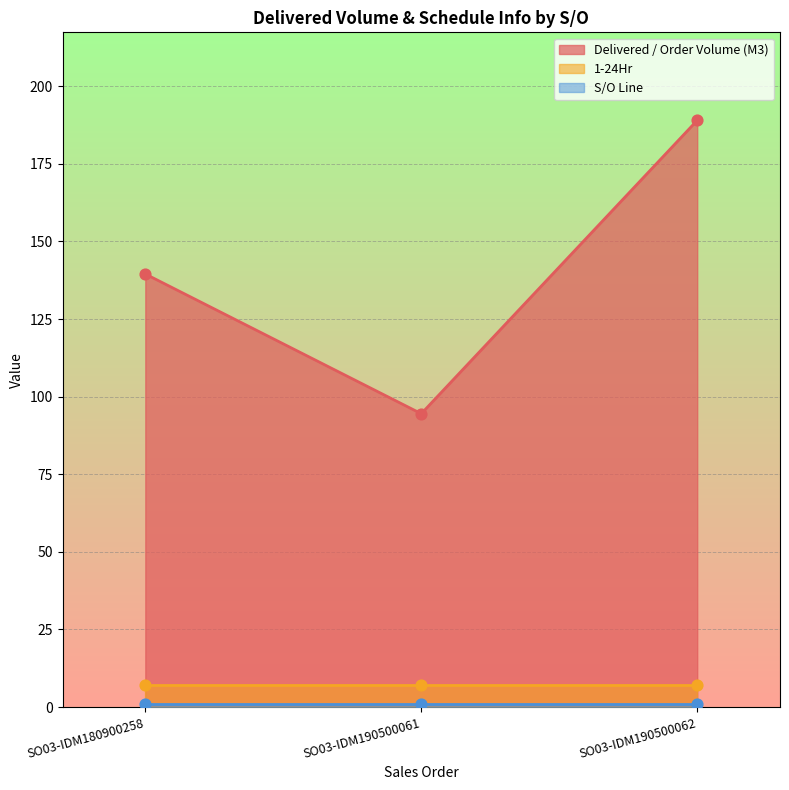

Which series has the widest spread of Y values?

Delivered / Order Volume (M3)